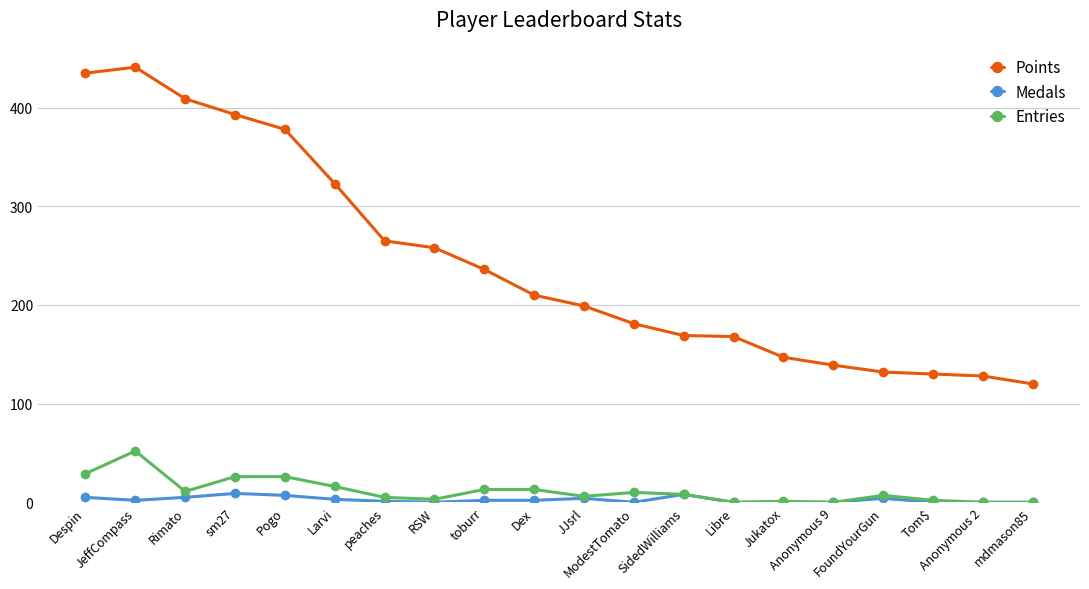

The value of Medals at toburr is 2. True or false?

True